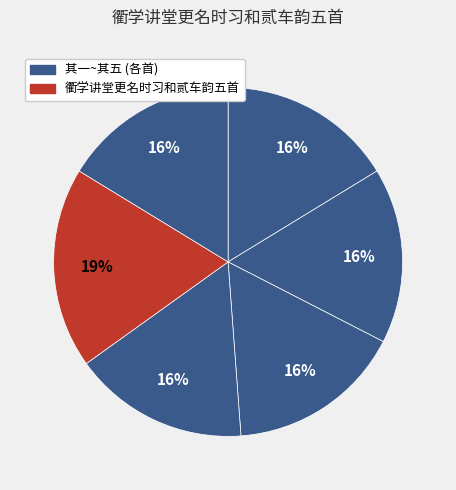

To the nearest percent, what is the average slice percentage?

17%